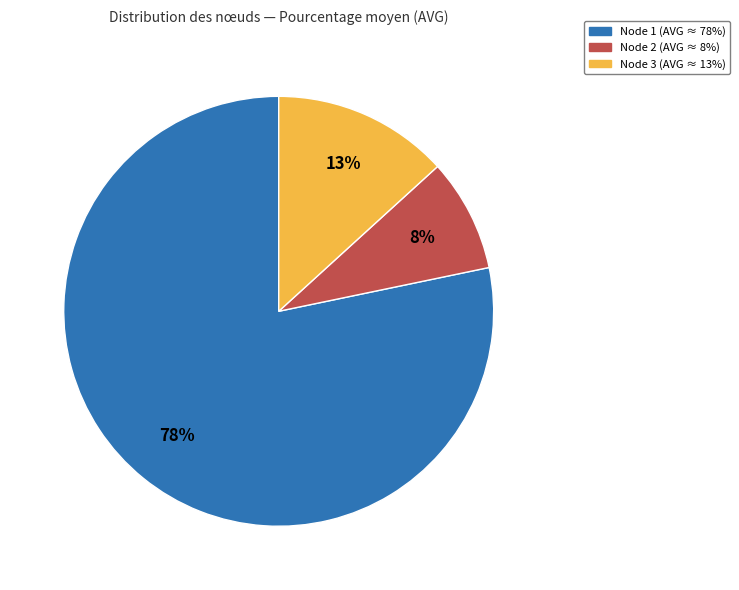

Is there a majority slice in this chart?

Yes